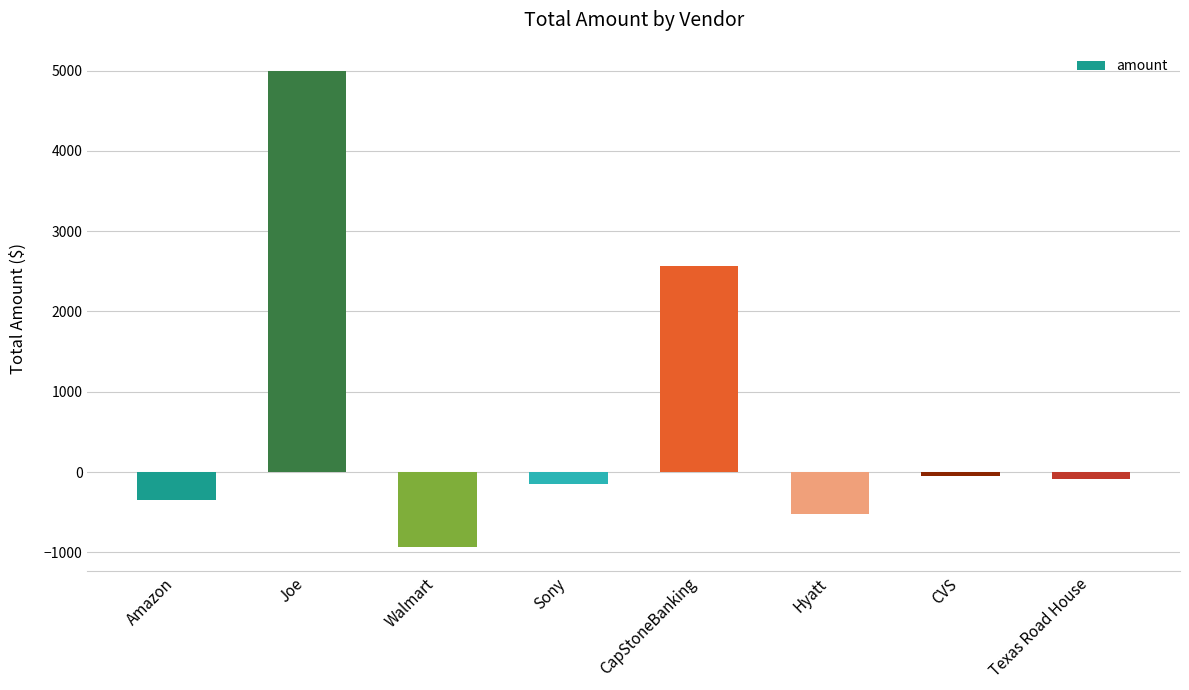

The chart shows a value of 6857.6 at Joe. True or false?

False